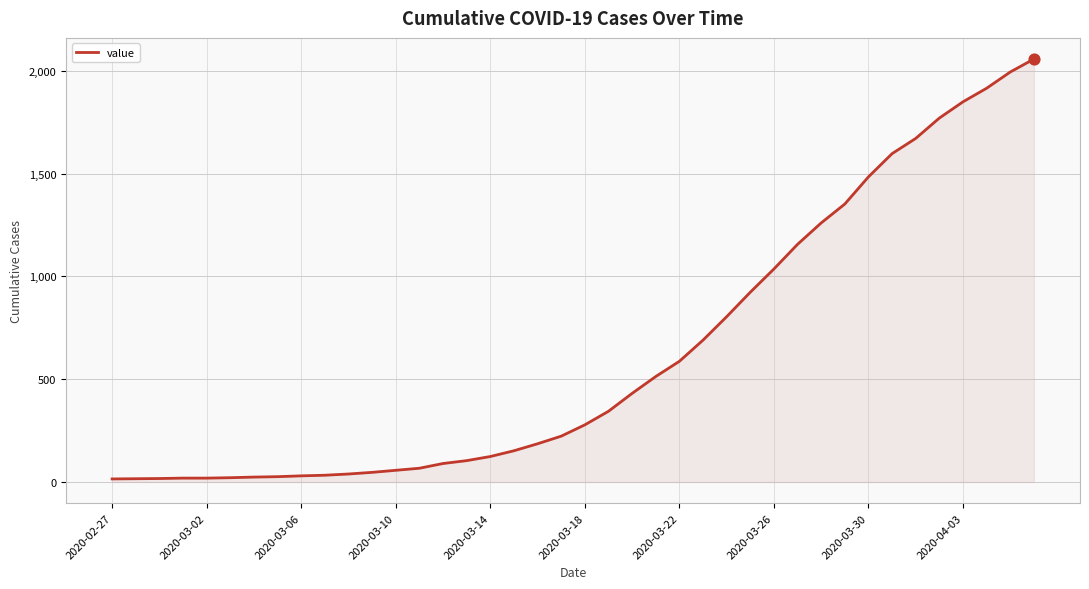

What is the maximum value shown in the chart?

2057